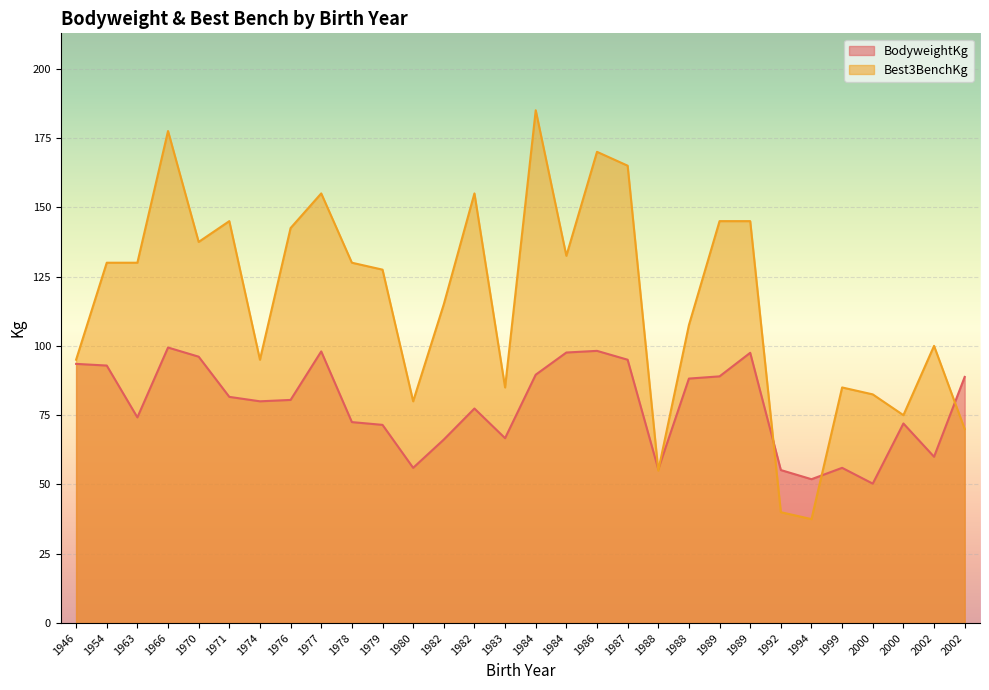

Which series changed the most between 1989 and 1987?

Best3BenchKg